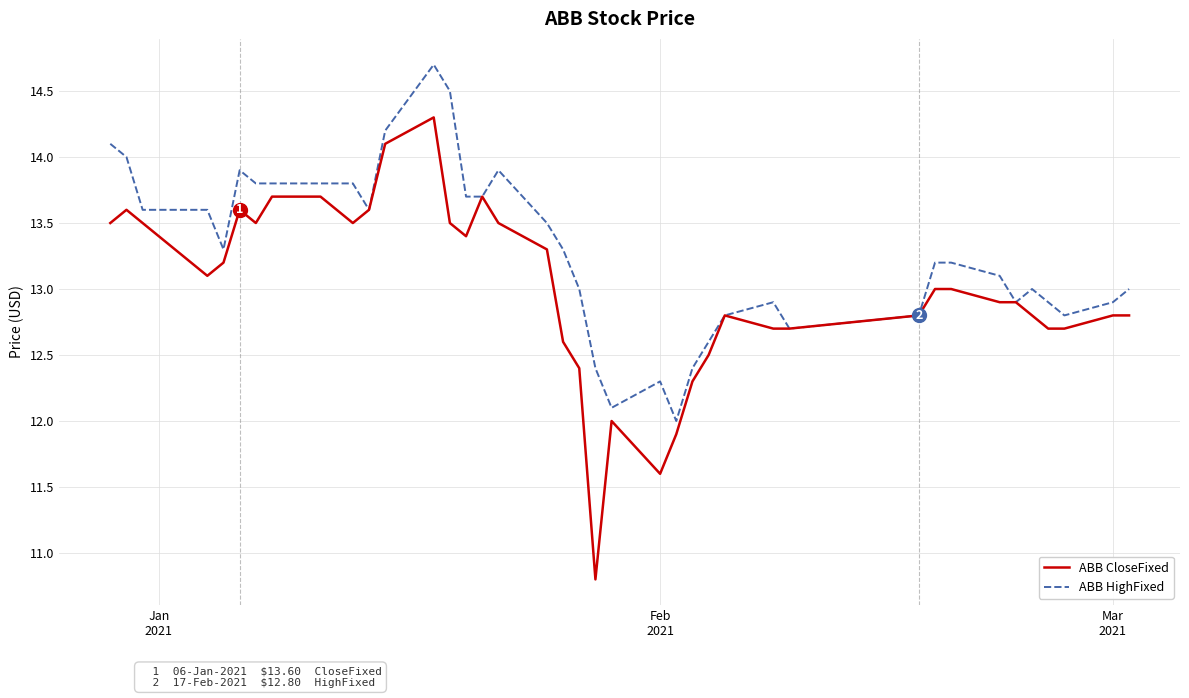

Which series has the widest spread of values?

ABB CloseFixed